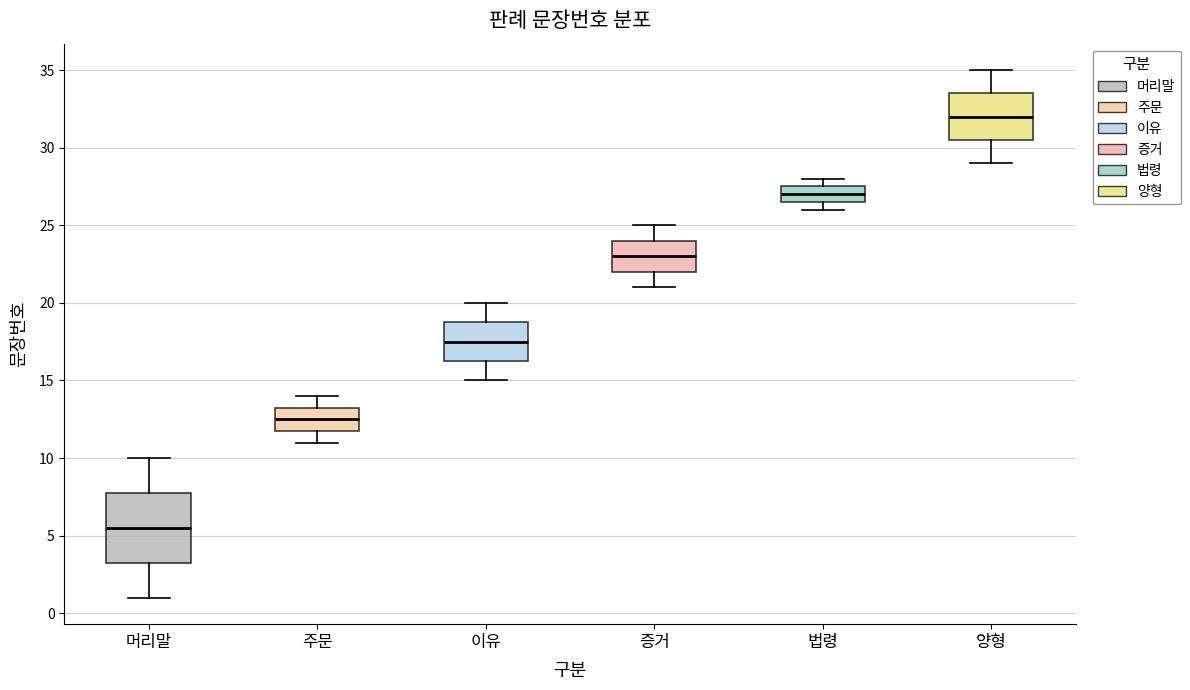

Comparing the boxes themselves (not the whiskers), which one is the tallest?

머리말